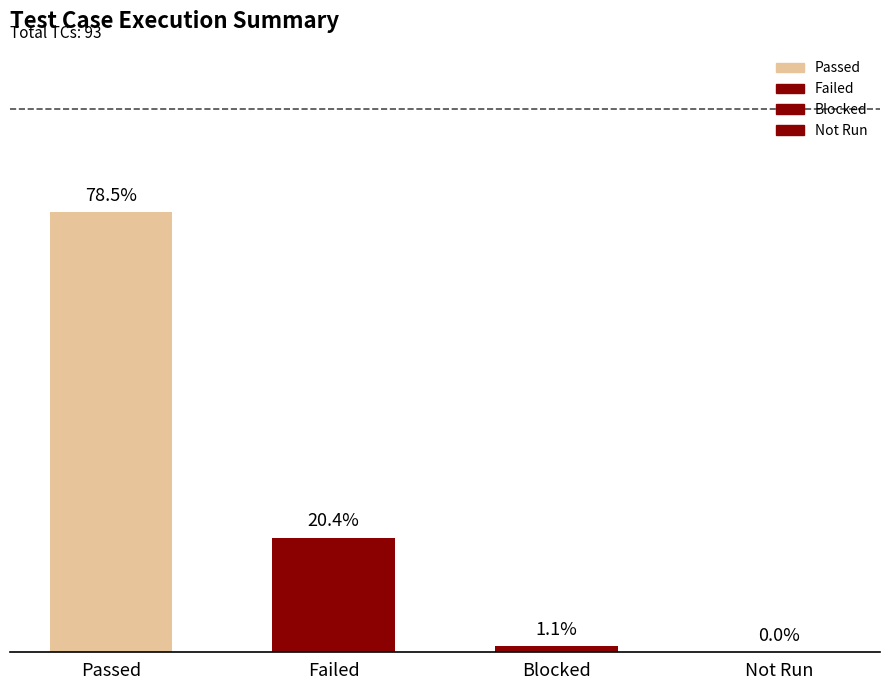

Which category has the lowest value across all series?

Not Run